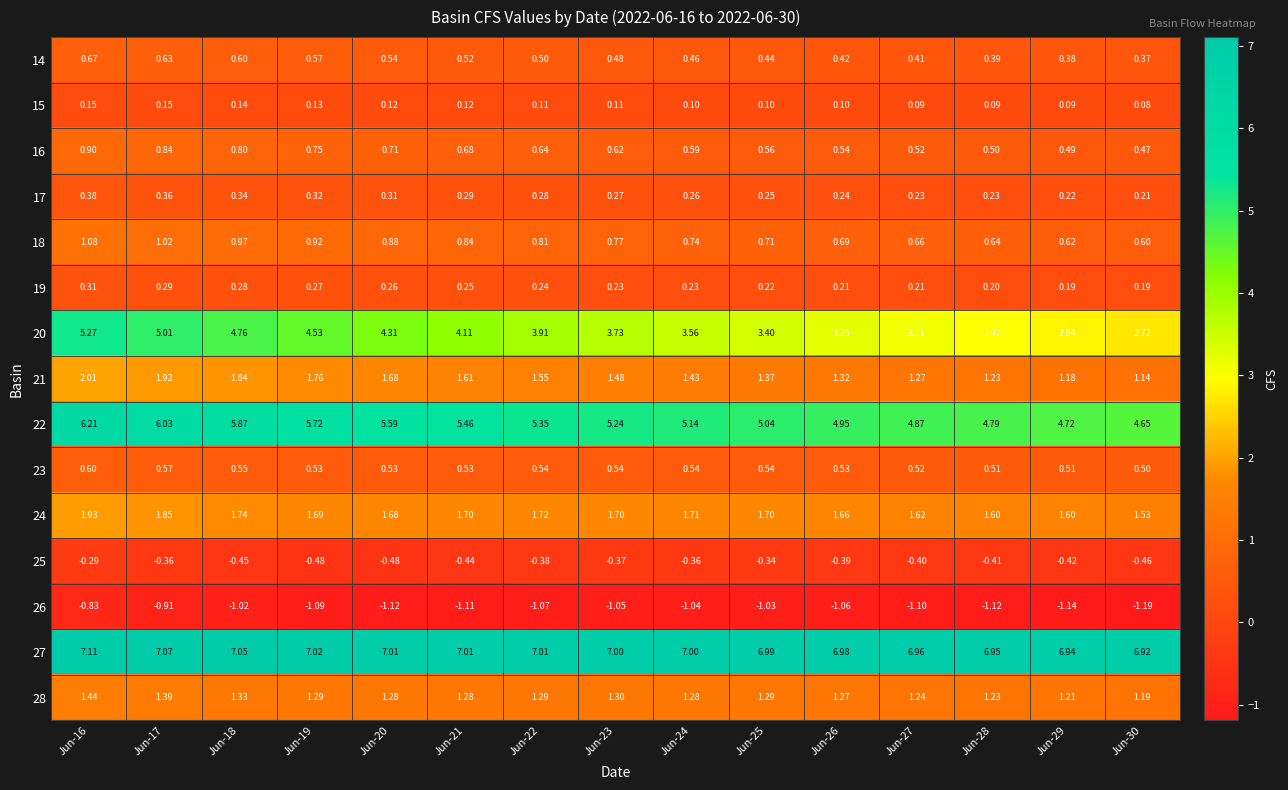

Is the value of 14 at Jun-21 greater than the value of 23 at Jun-24?

No